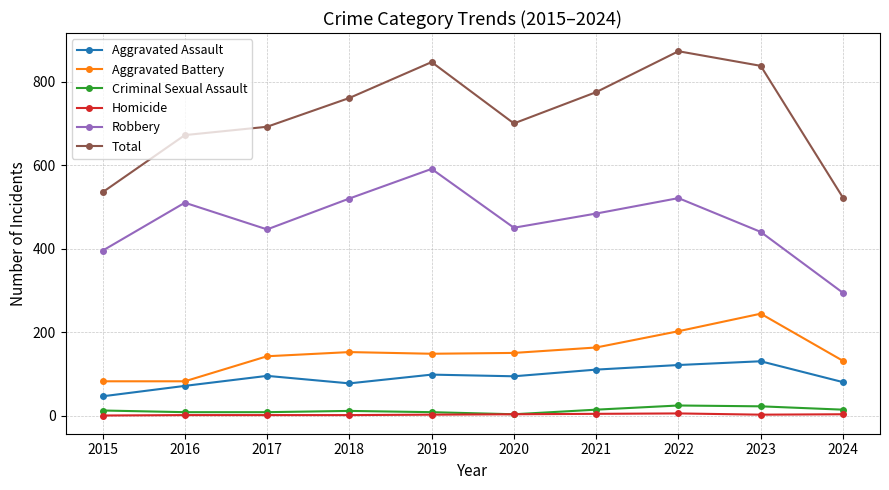

Does the chart have visible grid lines?

Yes